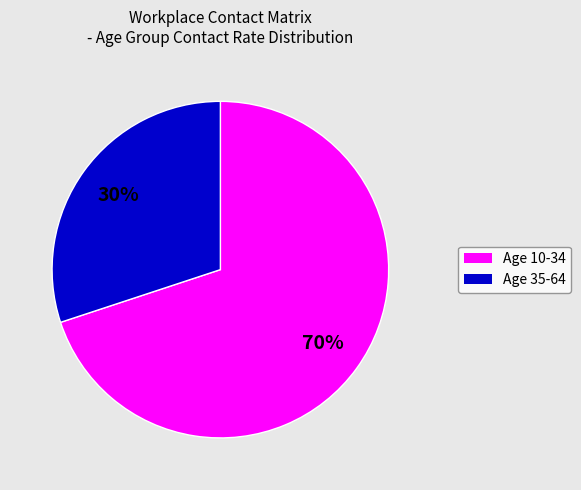

To the nearest percent, what is the difference between the largest and smallest slice percentages?

40%